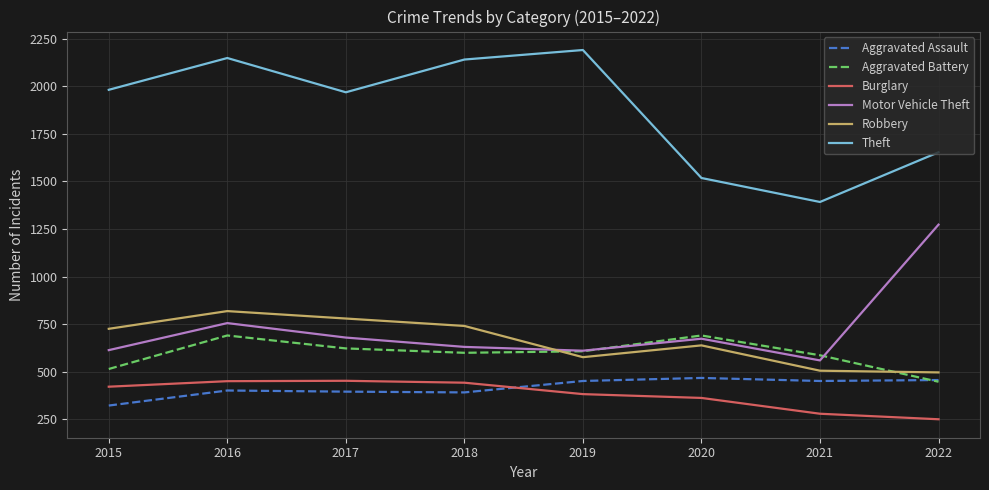

What is the total value across all series at 2022?

4579